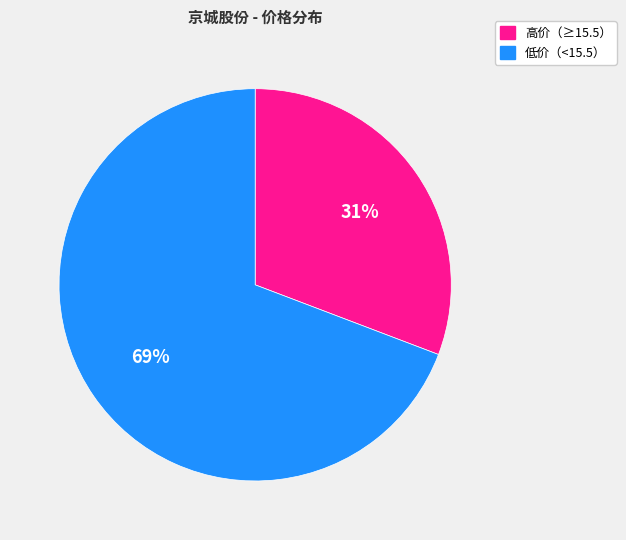

Count the number of slices in the pie.

2